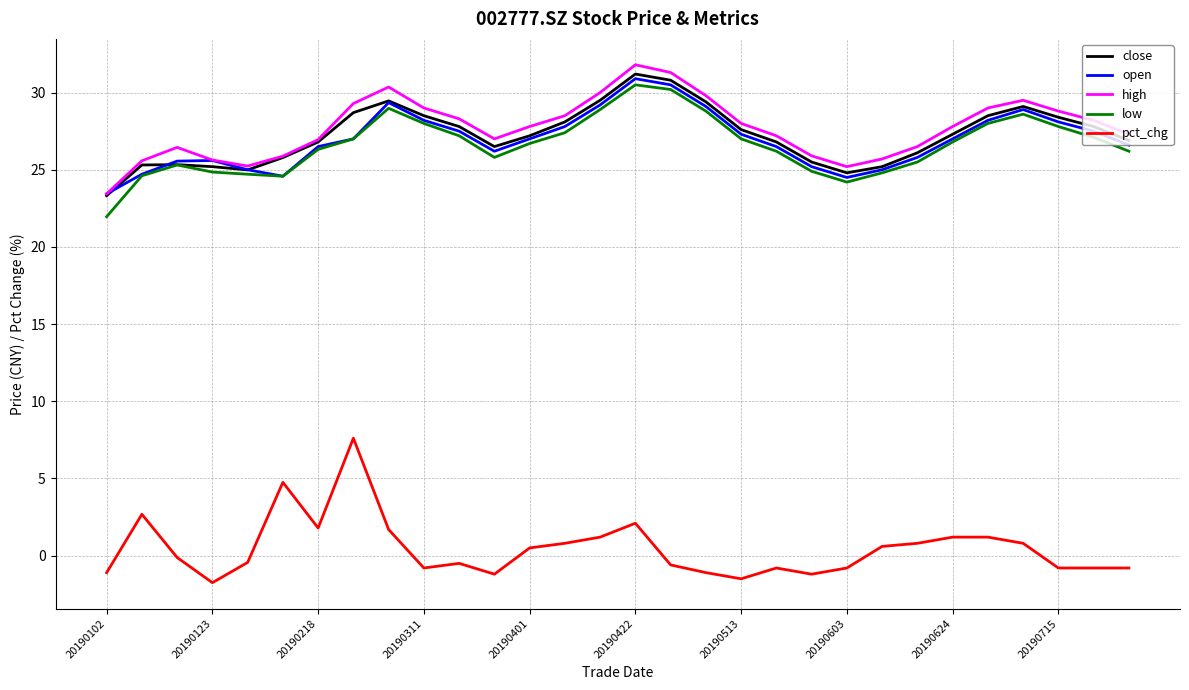

What is the maximum value shown in the chart?

31.8